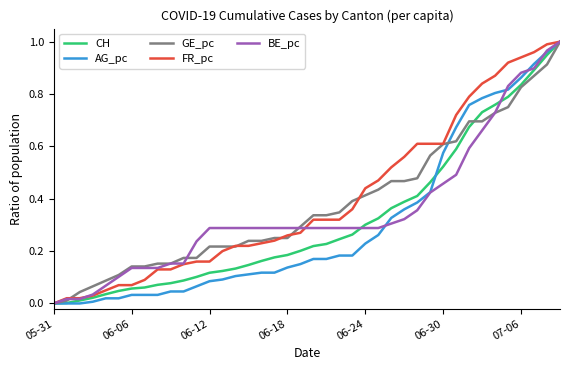

True or false: FR_pc and AG_pc cross at least once.

False